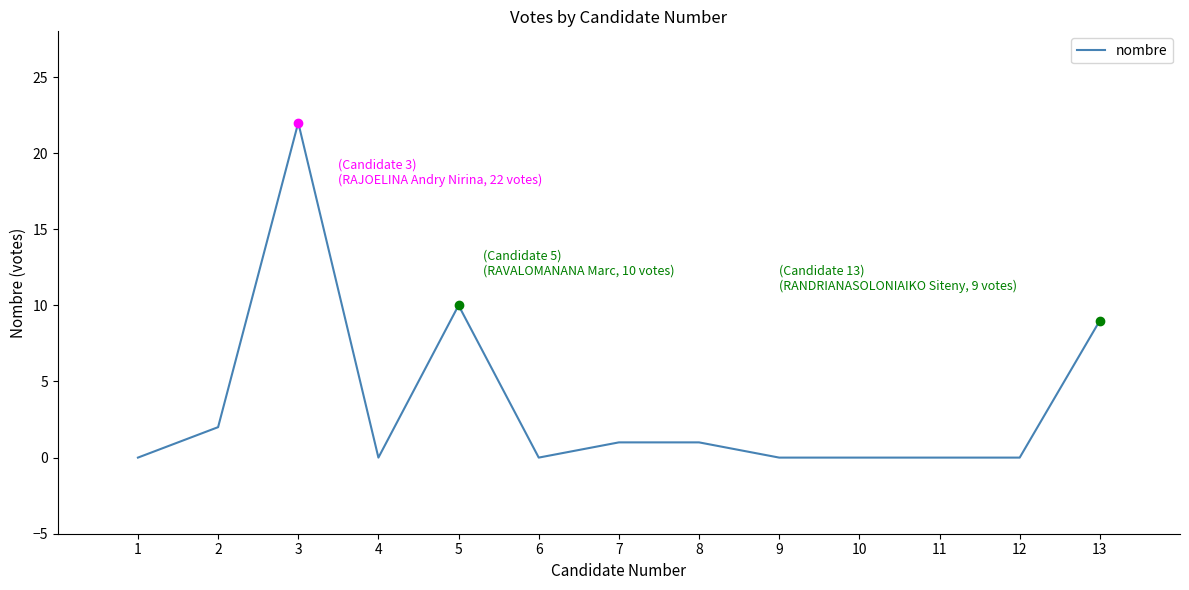

What is the change in value from 5 to 7?

-9